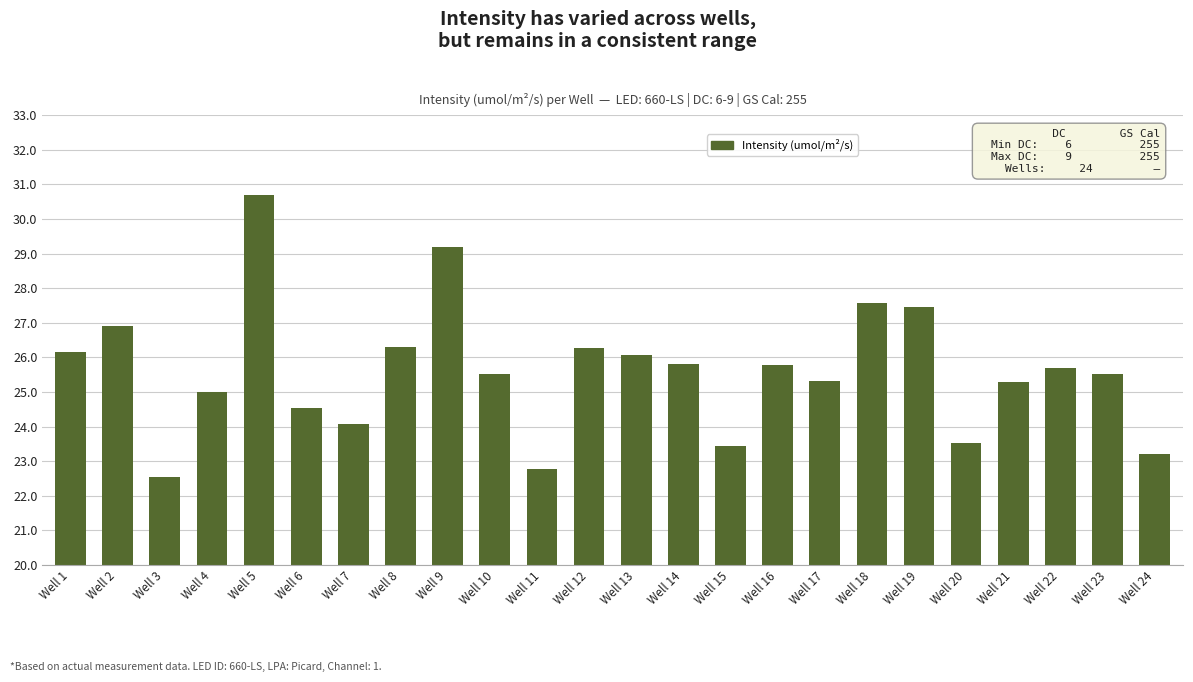

Which has a higher value, Well 11 or Well 20?

Well 20